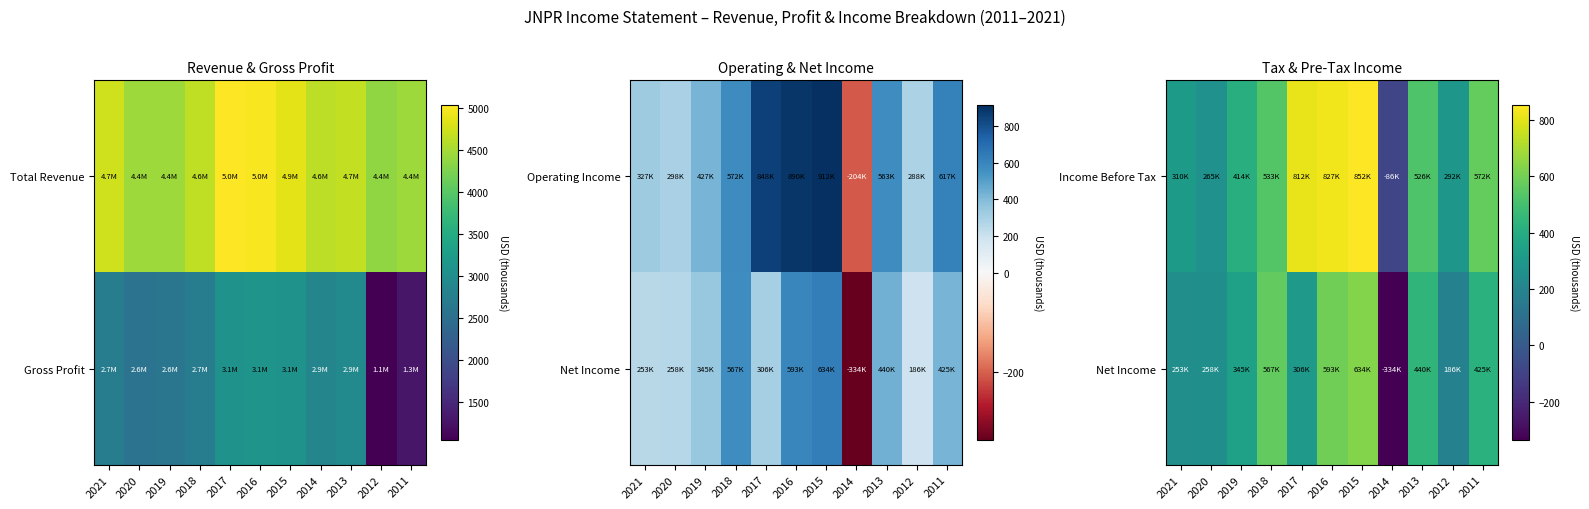

How many values in the Income Before Tax series exceed 525?

6